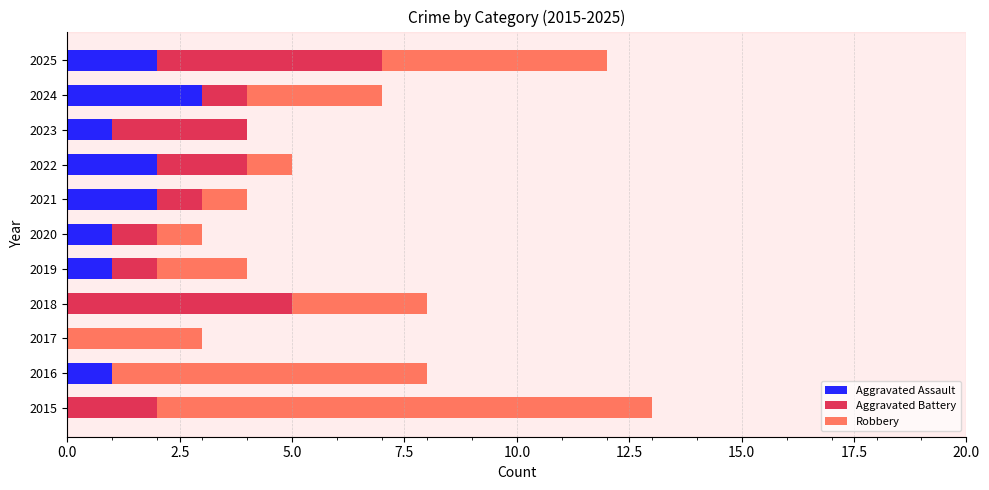

How many distinct data groups are displayed?

3